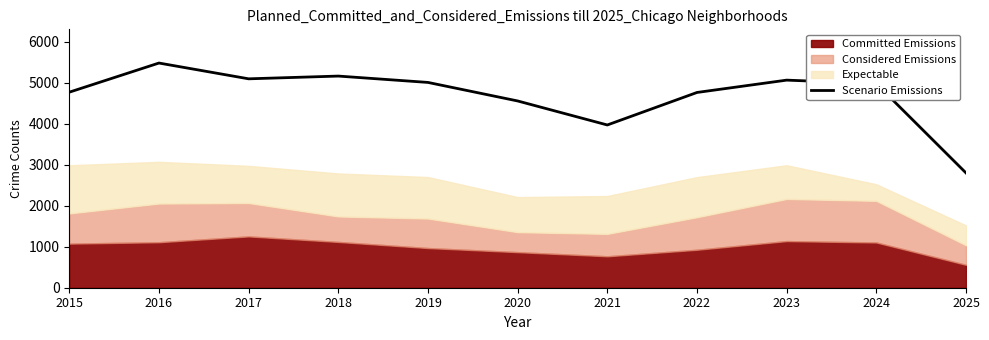

Reading left to right, extract all data points from this chart.

2015=4770	2016=5481	2017=5096	2018=5163	2019=5008	2020=4556	2021=3970	2022=4763	2023=5064	2024=4978	2025=2800